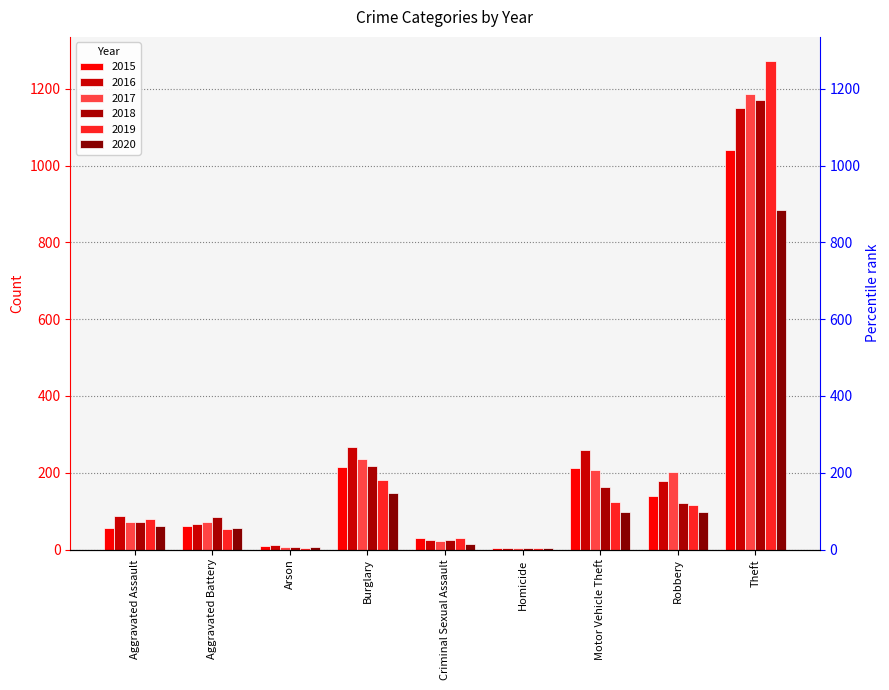

Which series changed the most between Criminal Sexual Assault and Homicide?

2019